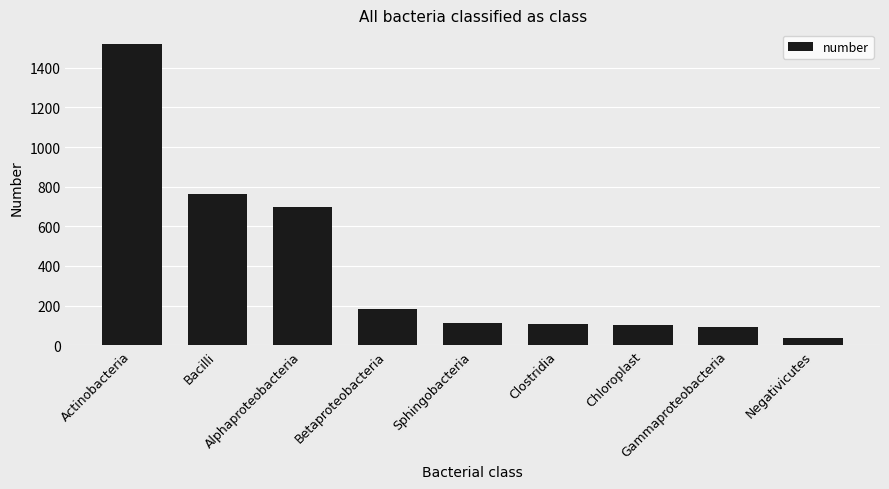

What is the label of the 7th bar from the right?

Alphaproteobacteria